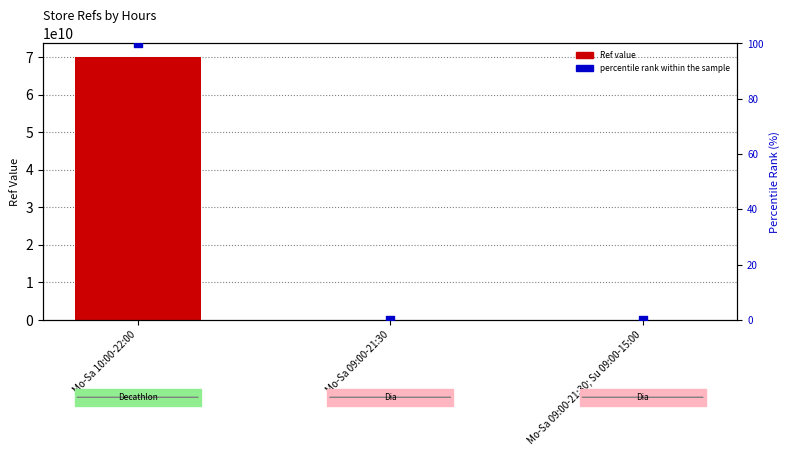

Is the value of percentile rank within the sample at Mo-Sa 10:00-22:00 greater than the value of Ref value at Mo-Sa 10:00-22:00?

No